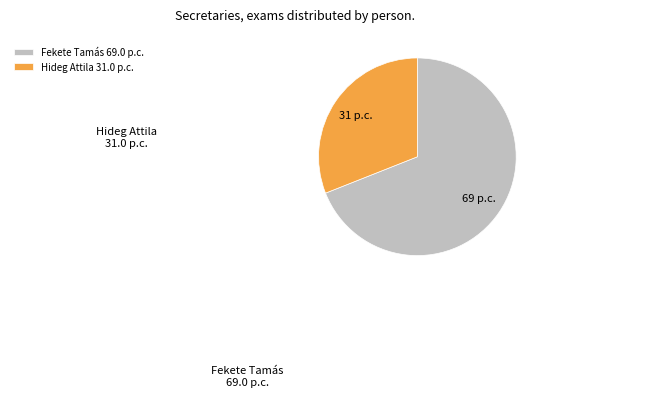

Rank the categories by value from highest to lowest.

Fekete Tamás 69.0 p.c., Hideg Attila 31.0 p.c.